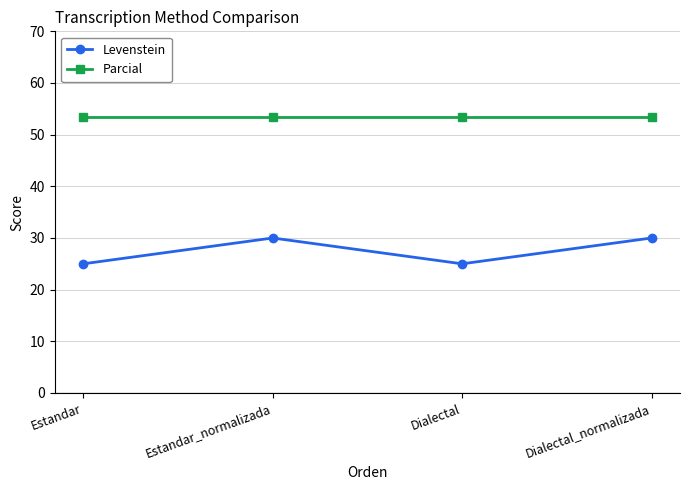

Which series has the largest range (max minus min)?

Levenstein